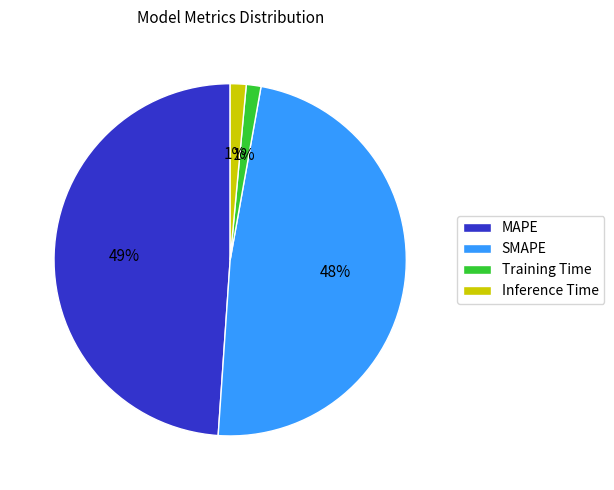

Combined, do Inference Time and MAPE account for over 50%?

Yes